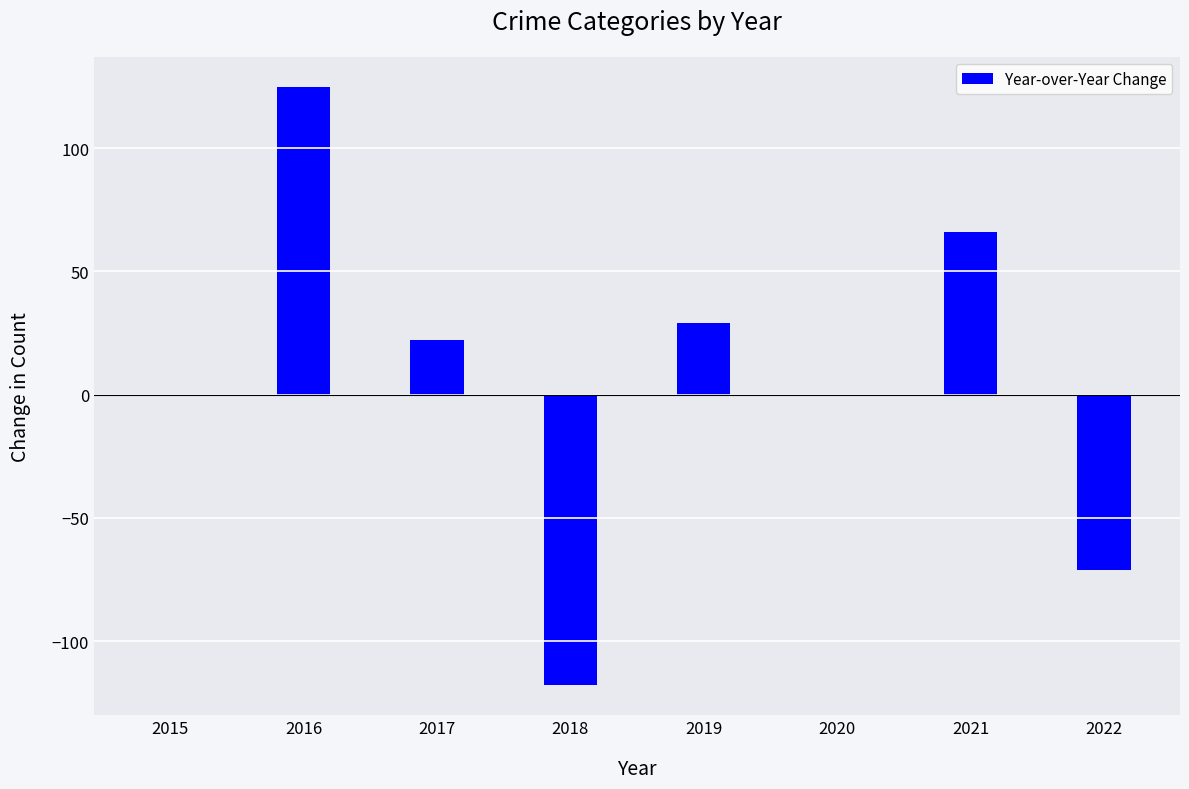

Which has a higher value, 2016 or 2018?

2016